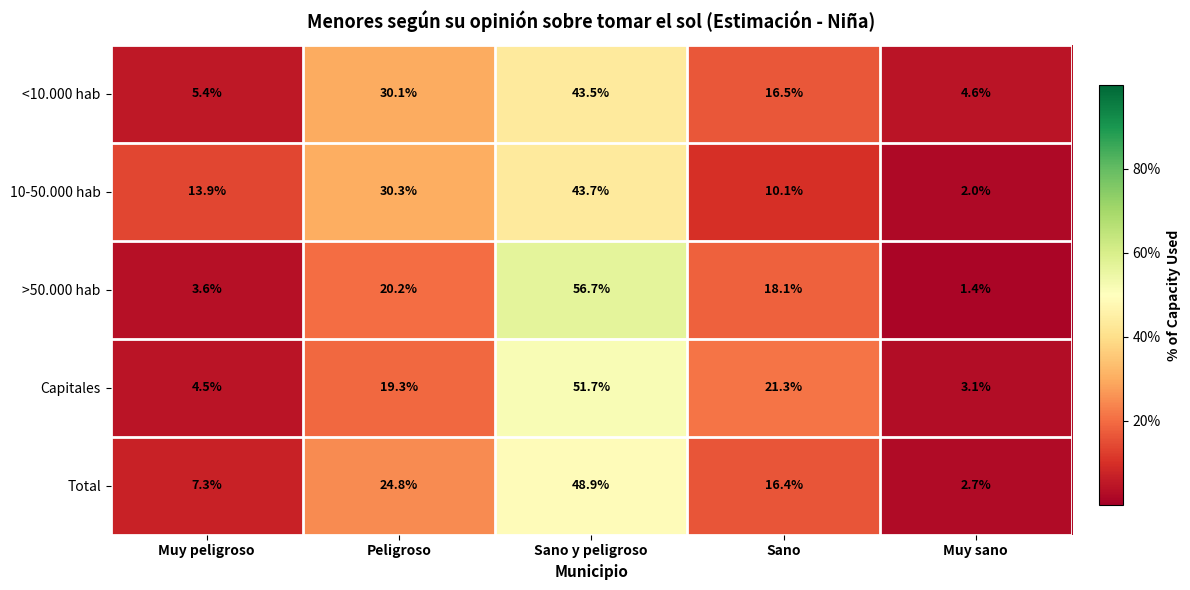

What is the sum of the Total values at Sano and Muy sano?

19.1